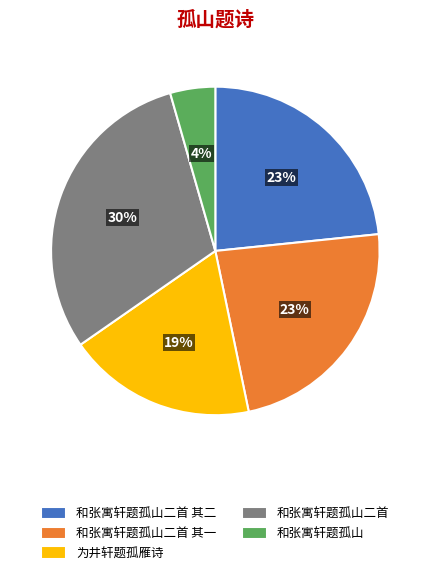

Approximately how many times larger is the value at 为井轩题孤雁诗 compared to 和张寓轩题孤山二首 其二?

0.8